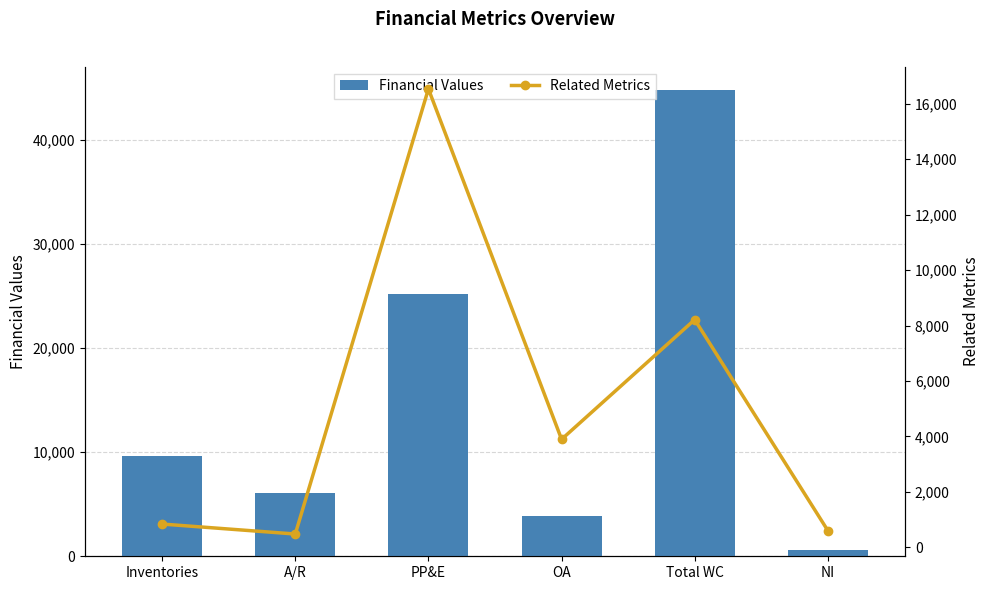

At how many categories does at least one series exceed 13088?

2